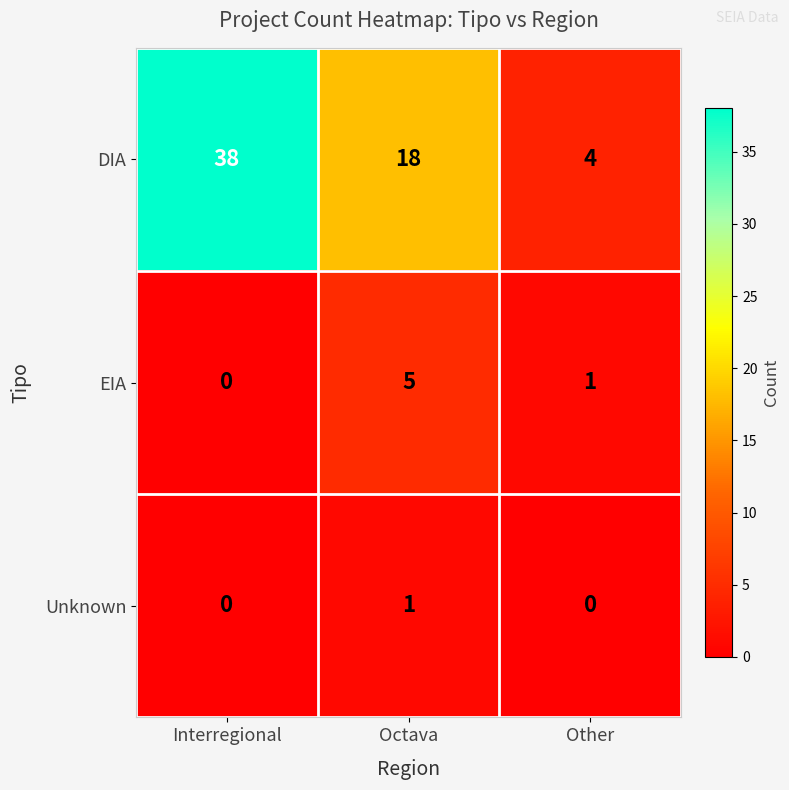

What is the maximum value for DIA?

38